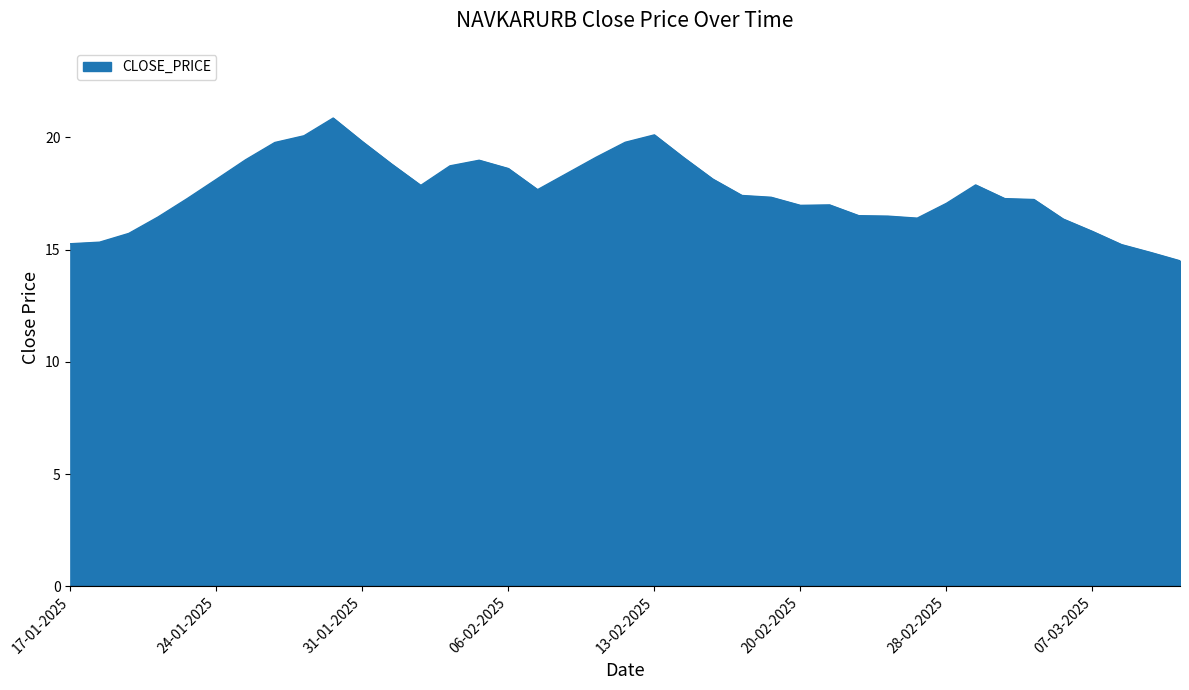

What is the smallest value displayed?

14.5